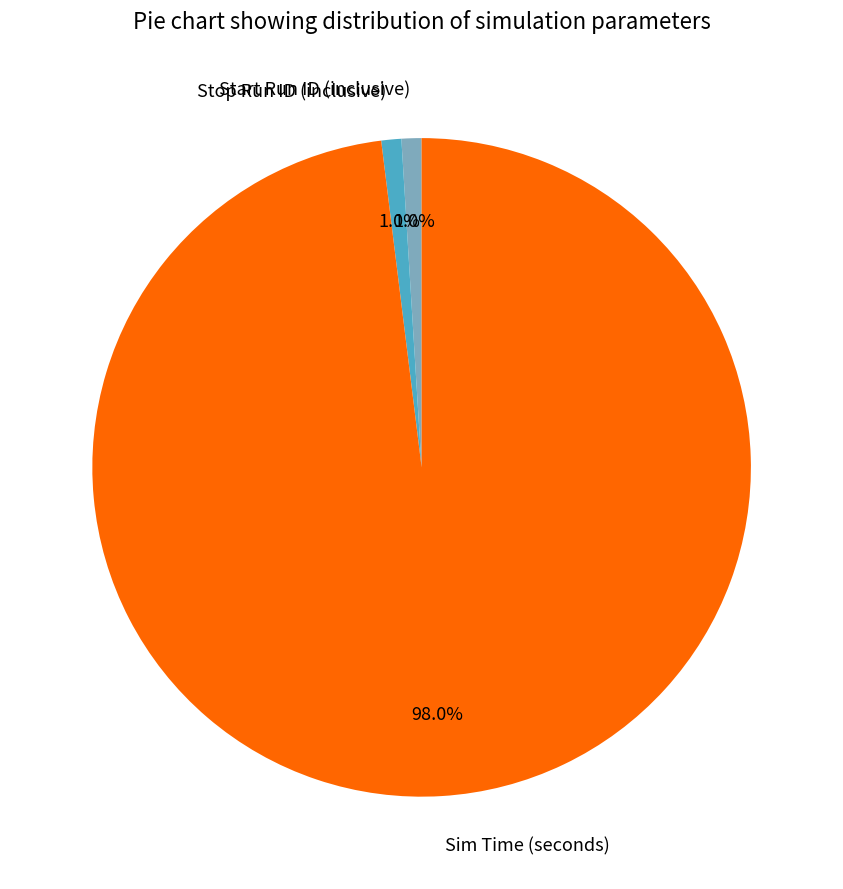

Is it true that Stop Run ID (inclusive) is 1% of the pie?

True